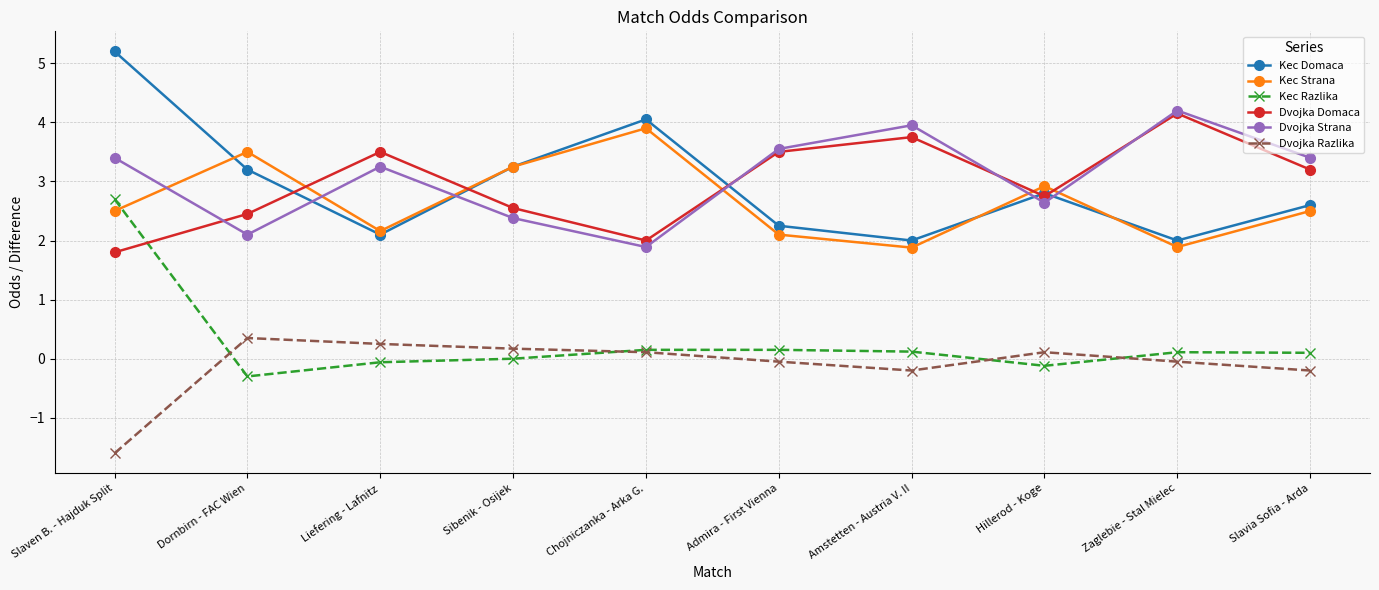

Rank the series at Dornbirn - FAC Wien from highest to lowest value.

Kec Strana, Kec Domaca, Dvojka Domaca, Dvojka Strana, Dvojka Razlika, Kec Razlika